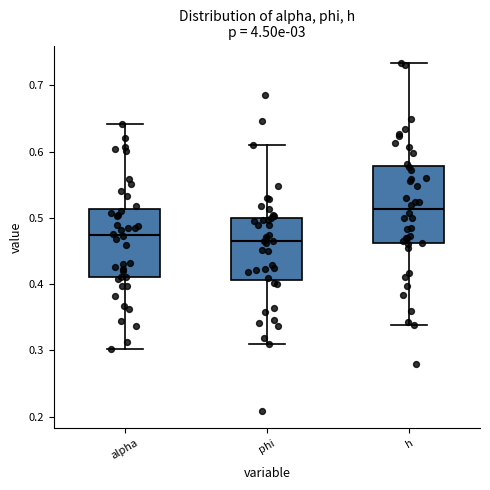

Reading left to right, transcribe this box plot: for each box, give where its median line is, the range the box spans, and where its two whiskers end, as read against the y-axis. The values are not printed on the chart, so give them approximately, as read against the axis.

alpha: median 0.47, box 0.41 to 0.51, whiskers 0.30 to 0.64
phi: median 0.47, box 0.41 to 0.50, whiskers 0.31 to 0.61
h: median 0.51, box 0.46 to 0.58, whiskers 0.34 to 0.73